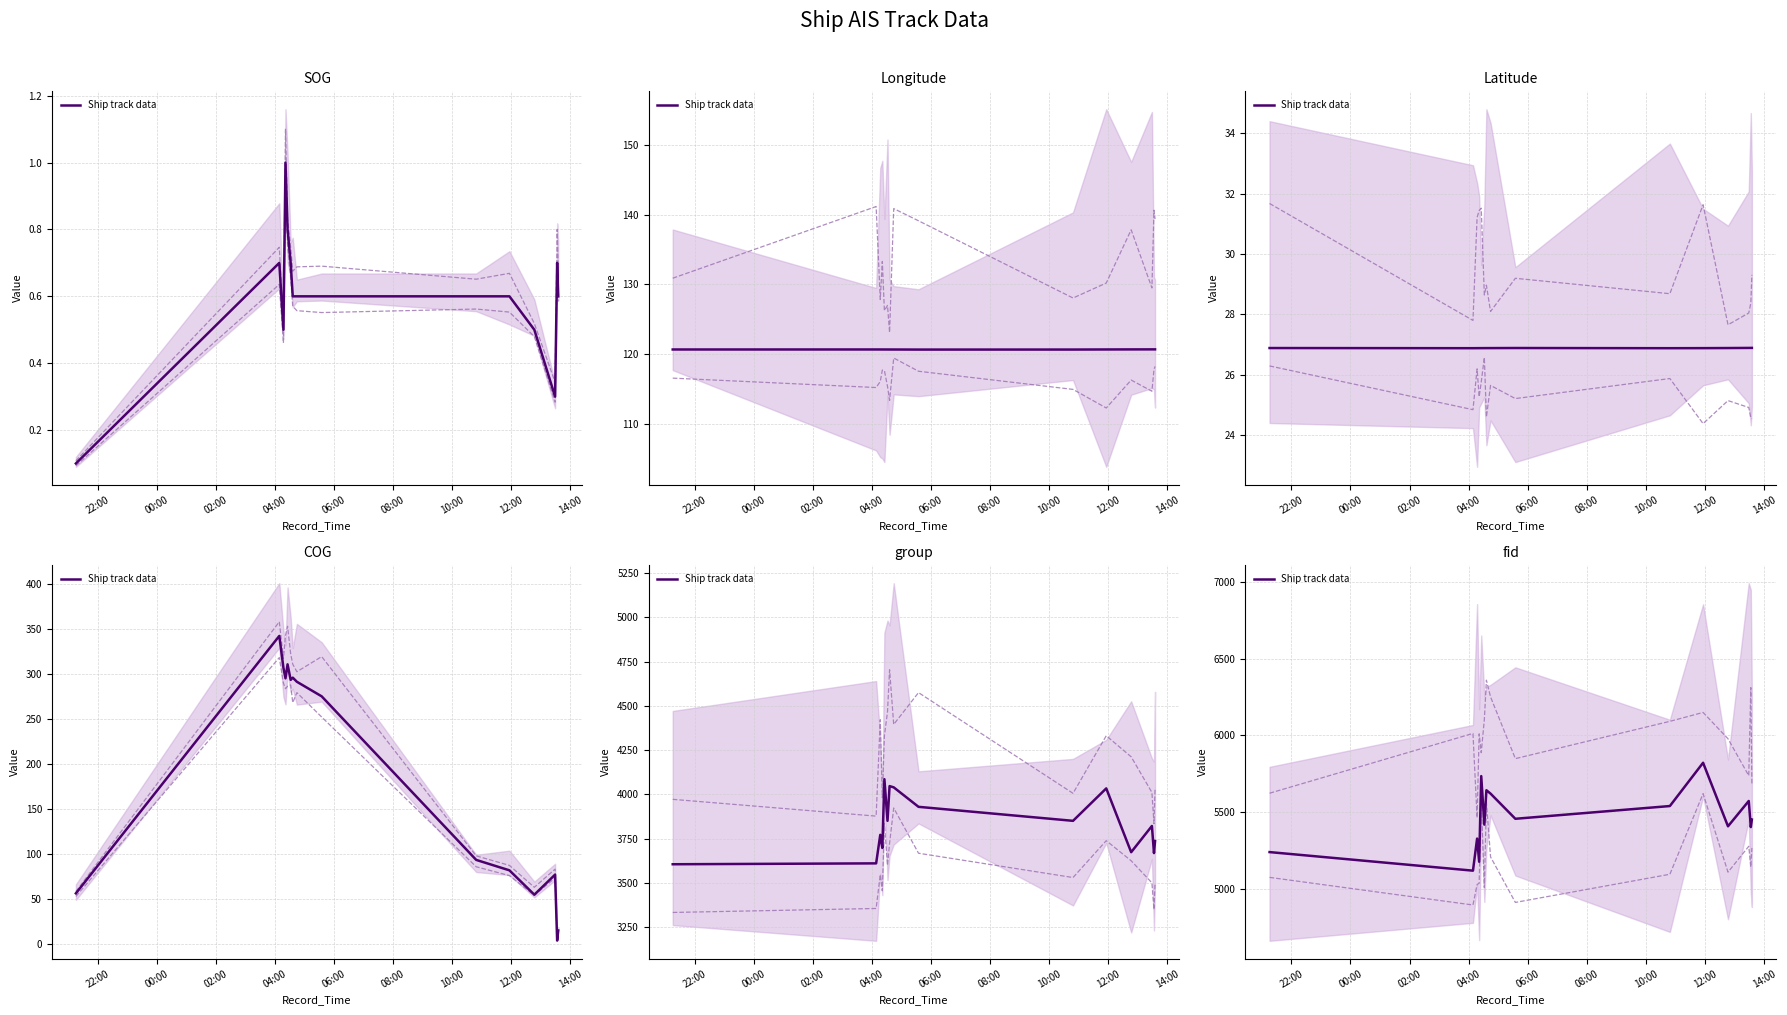

What is the approximate value at 04:00, to the nearest 10?

5180